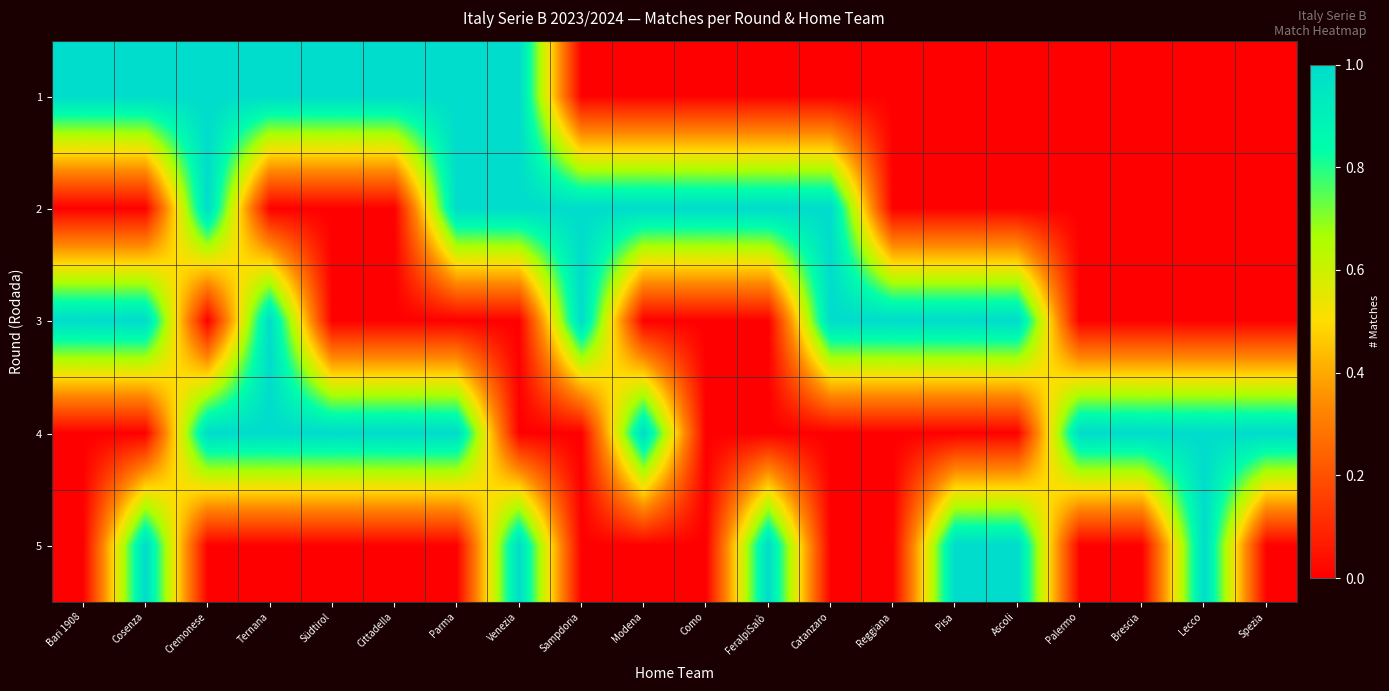

How many categories are shown in the chart?

20